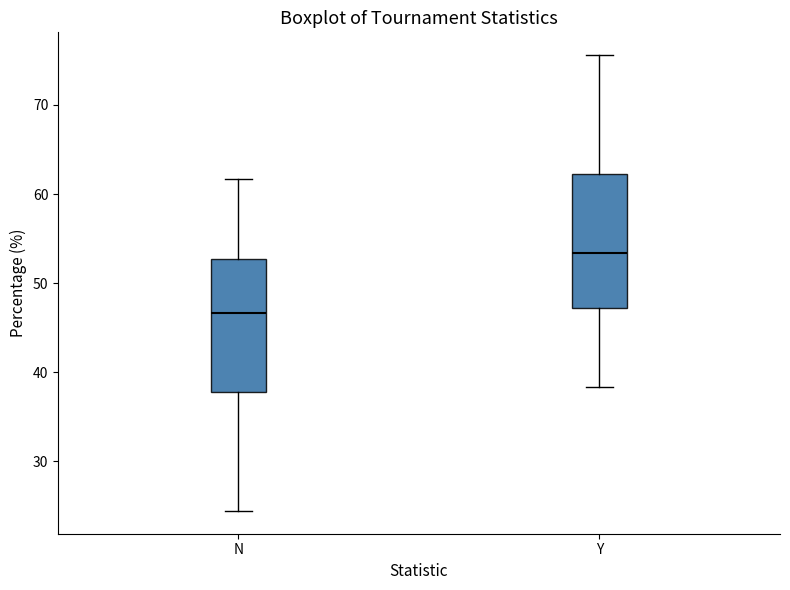

Which box has the highest median line?

Y